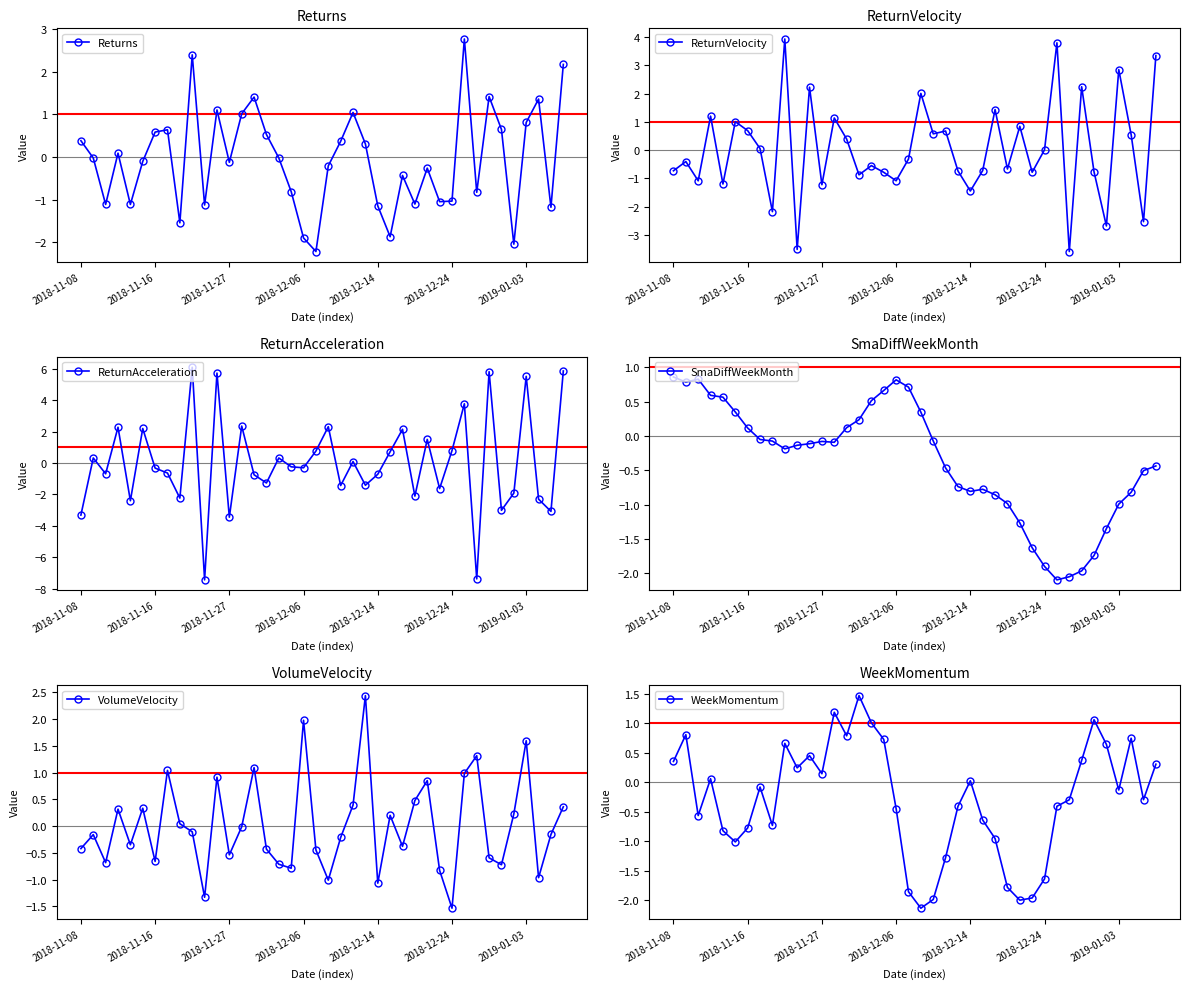

How many interior local peaks does the VolumeVelocity series have?

12